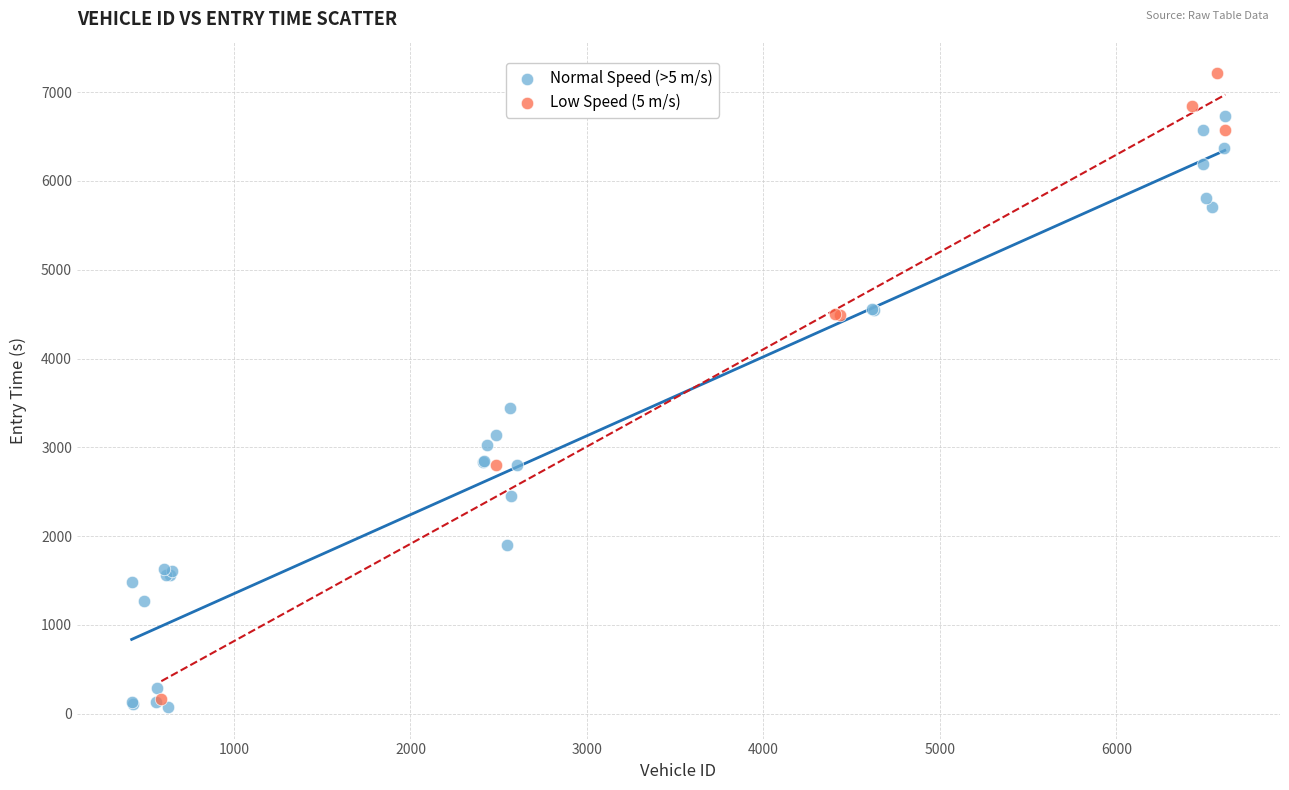

Which series has the widest spread of Y values?

Low Speed (5 m/s)